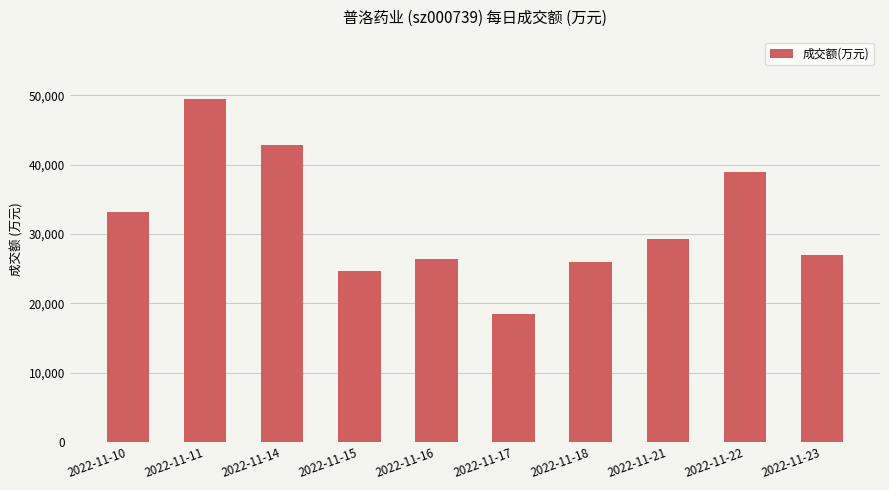

What is the maximum value shown in the chart?

49497